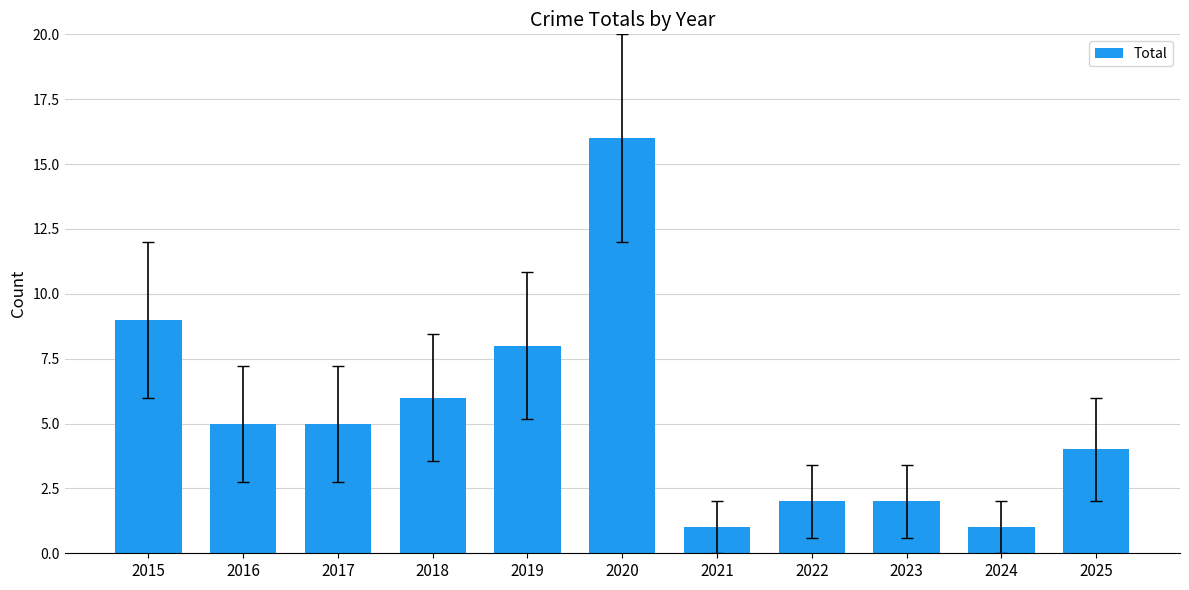

What is the change in value from 2019 to 2022?

-6